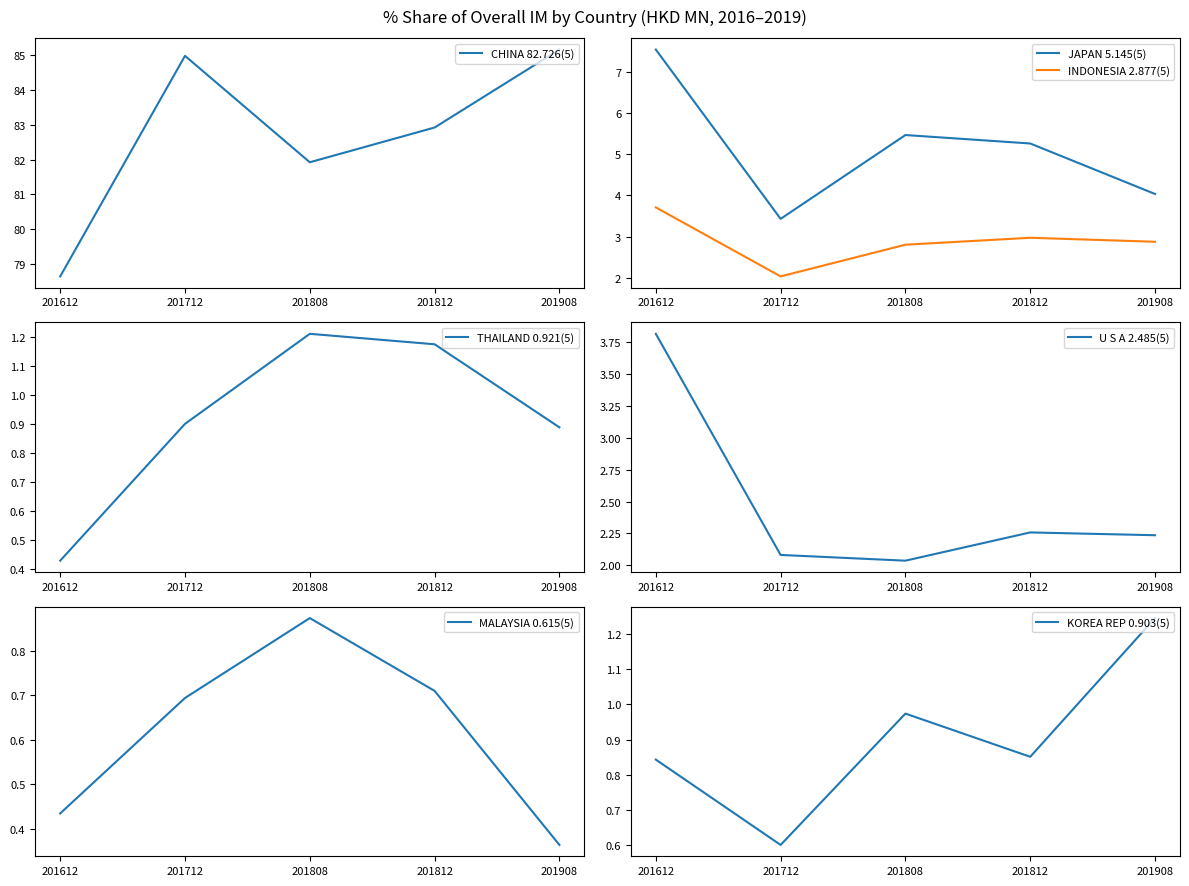

Rank the categories by CHINA 82.726(5) value from highest to lowest.

201908, 201712, 201812, 201808, 201612